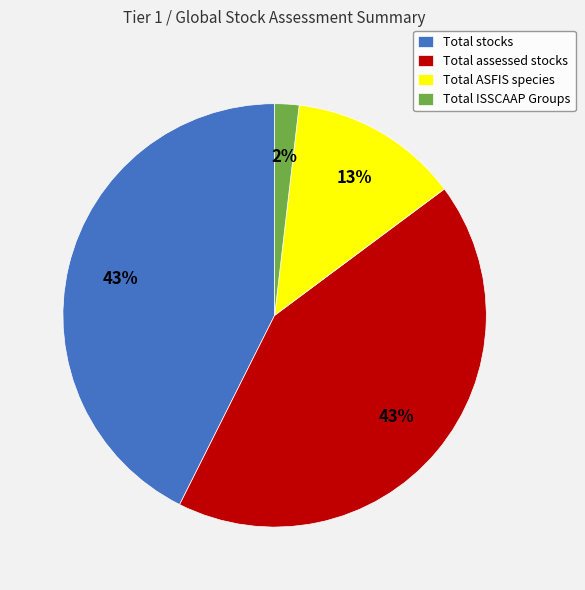

To the nearest percent, what percentage of the pie is Total ASFIS species?

13%